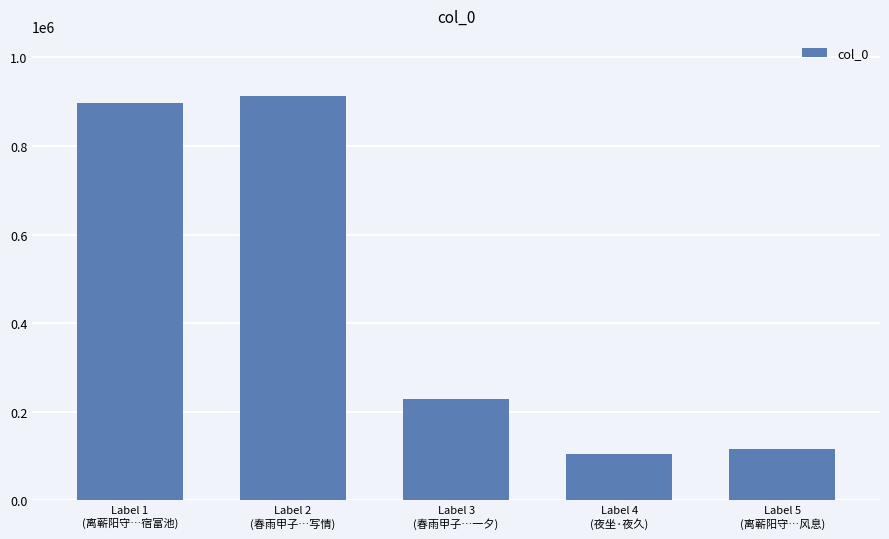

What is the difference between the maximum and minimum values?

806420